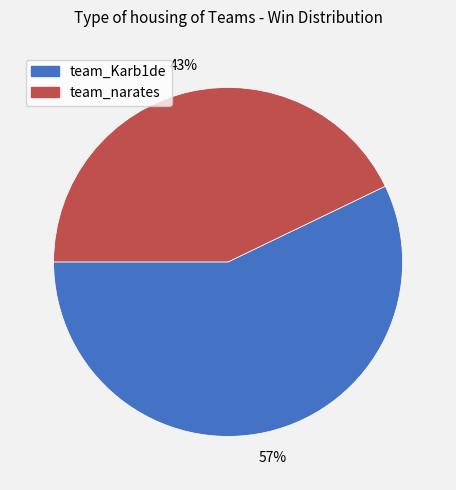

Count the number of slices in the pie.

2